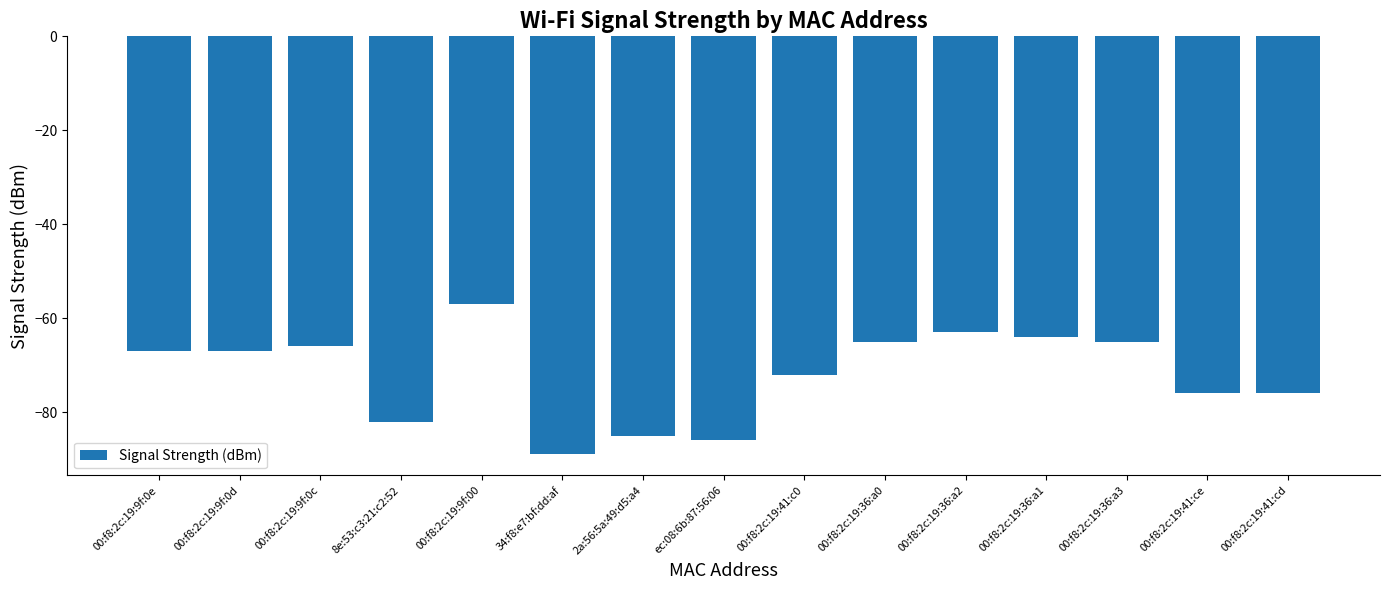

At which category does the chart reach its minimum across all series?

34:f8:e7:bf:dd:af